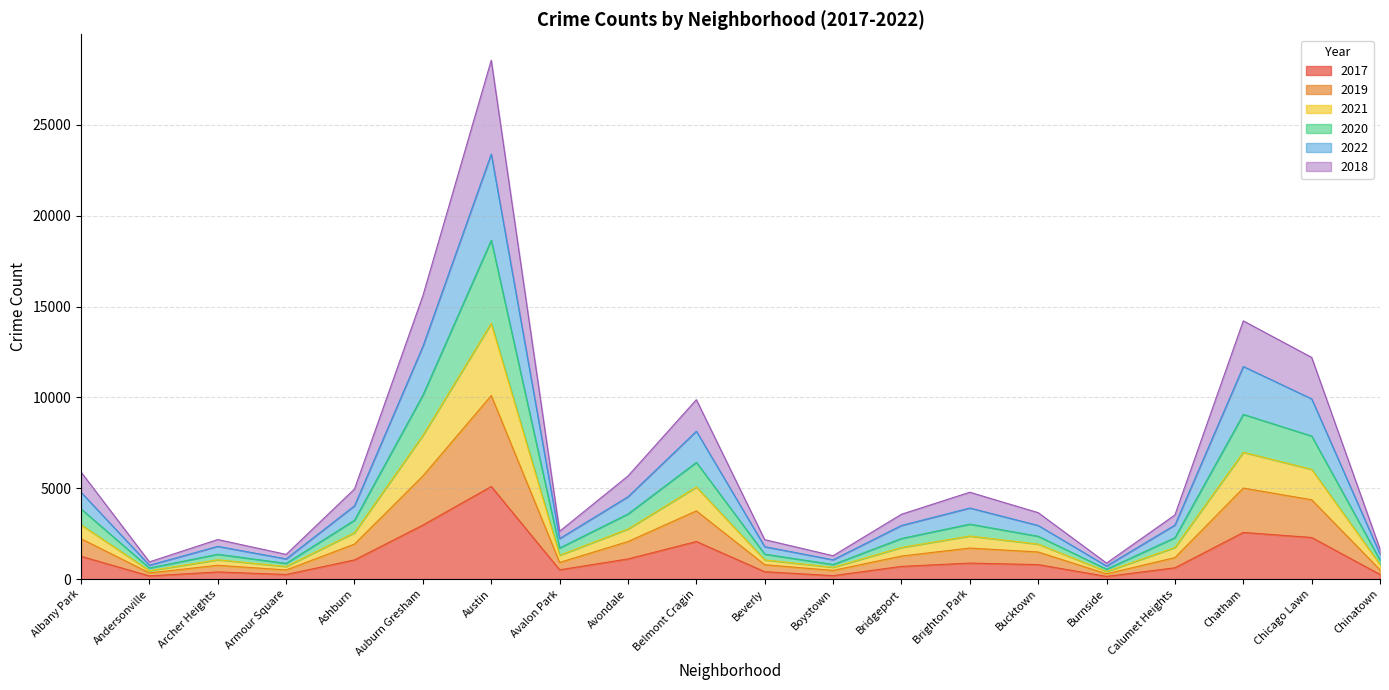

At which category is the sum across all series the highest?

Austin